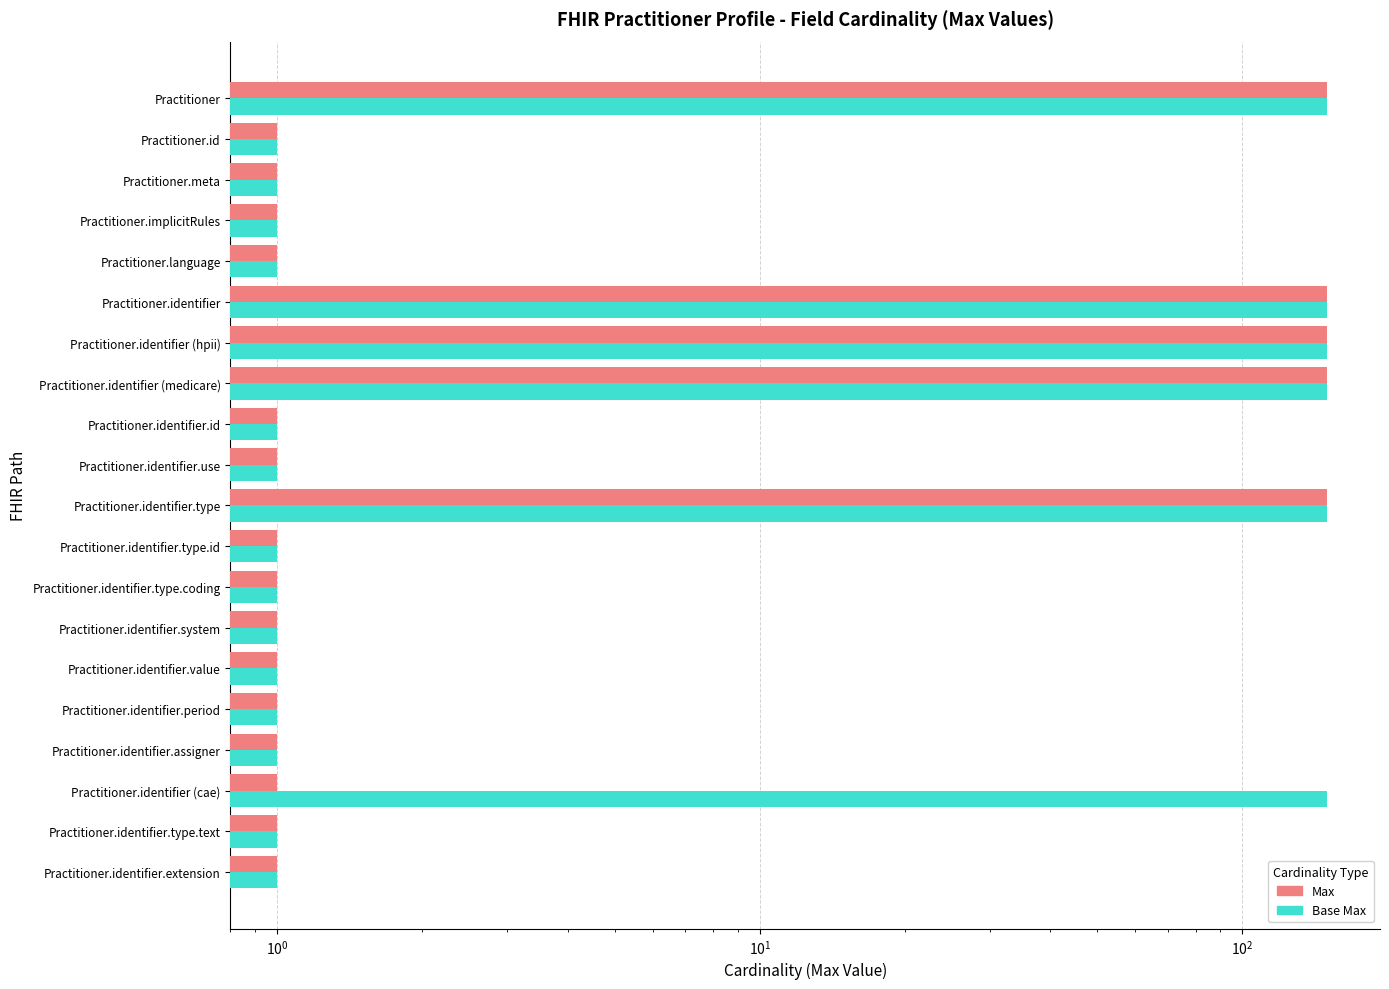

Reading left to right, list all the values displayed in this chart.

Max: 1	1	1	1	1	1	1	1	1	150	1	1	150	150	150	1	1	1	1	150
Base Max: 1	1	150	1	1	1	1	1	1	150	1	1	150	150	150	1	1	1	1	150